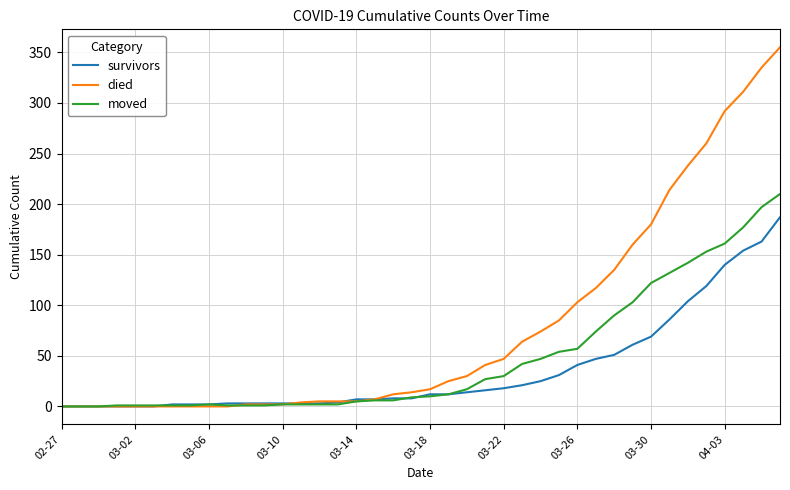

Rank the series by their maximum value, from highest to lowest.

died, moved, survivors